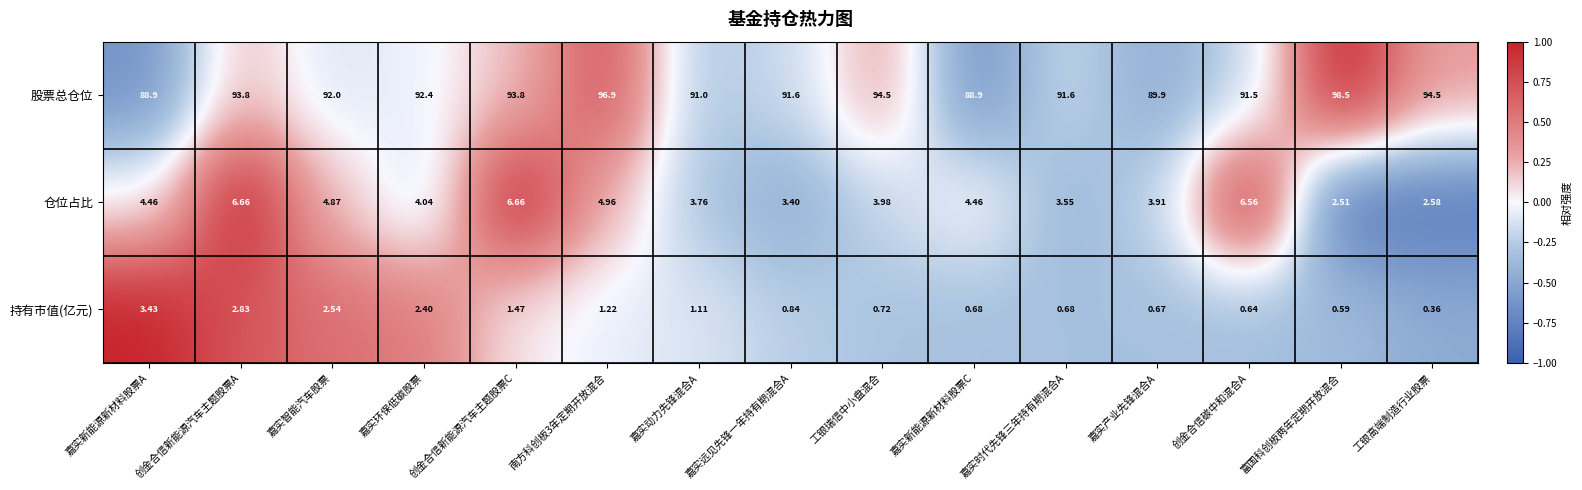

How many data points does each series have?

15